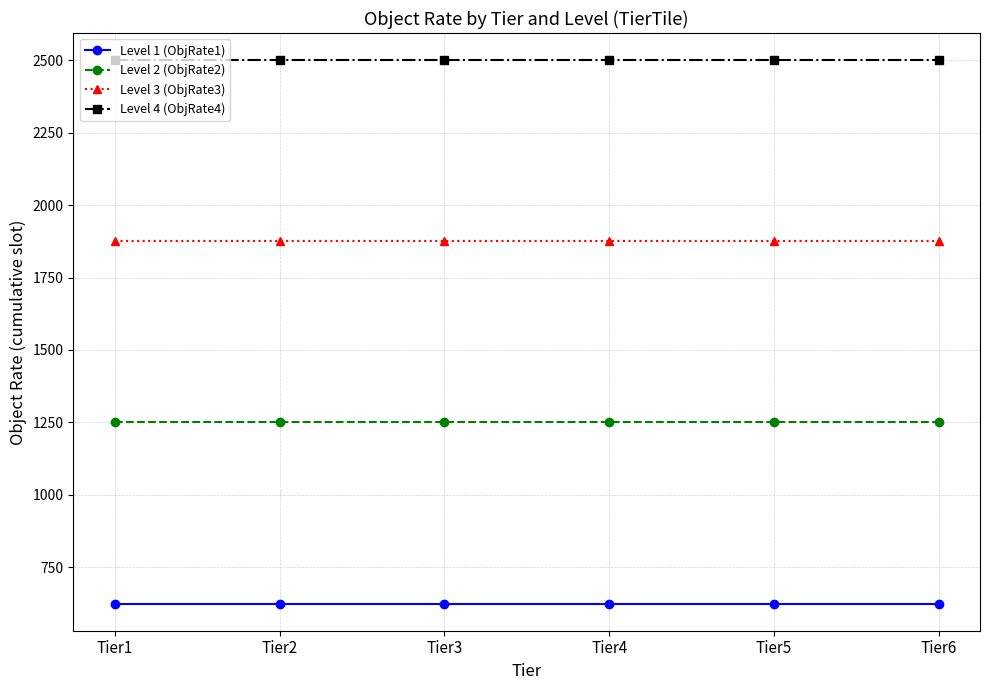

What is the difference between the highest and lowest values at Tier4?

1875